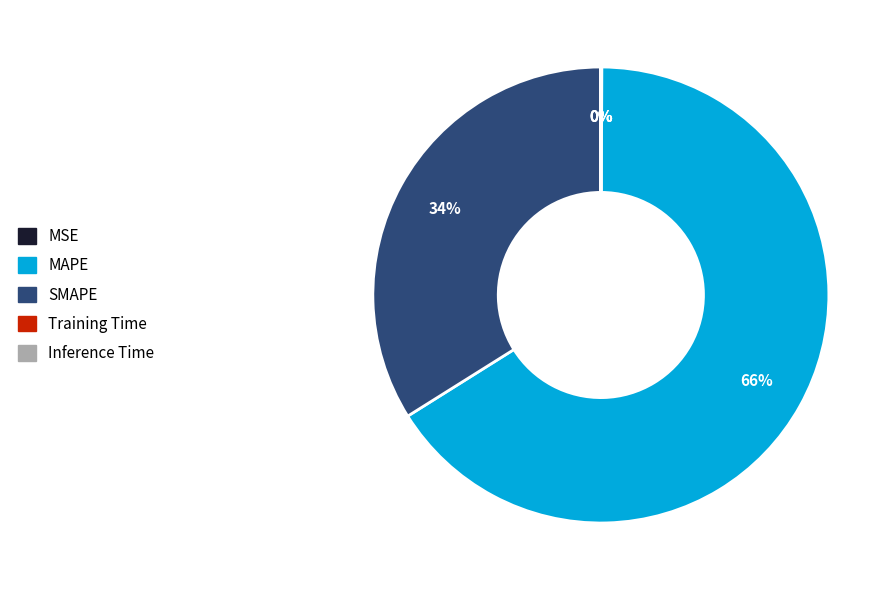

To the nearest percent, what is the average slice percentage?

20%